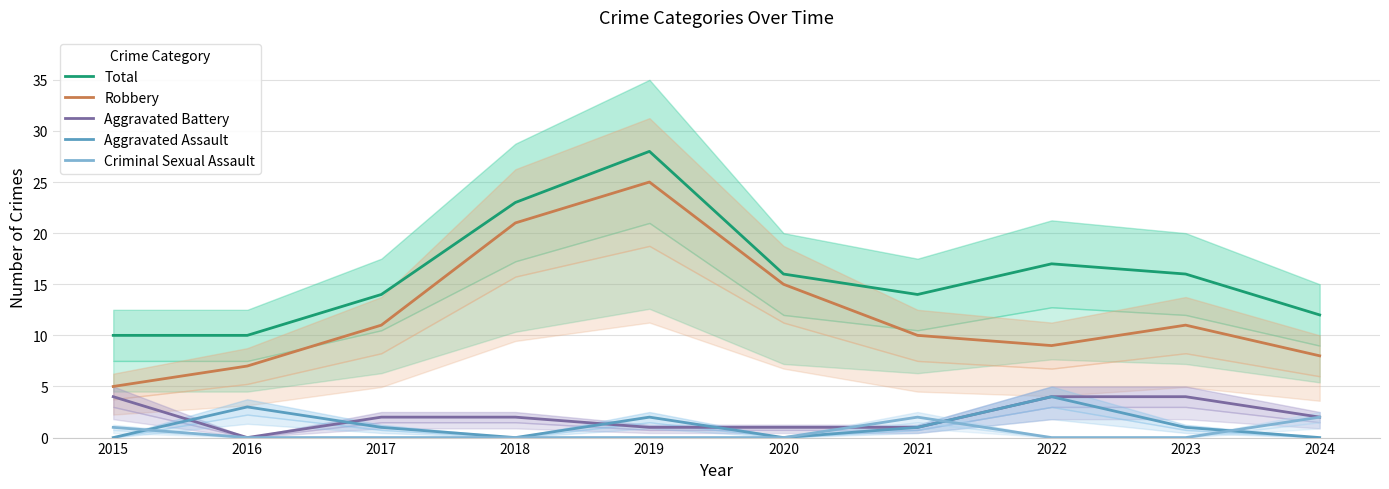

Does the chart display data point markers on the line(s)?

No